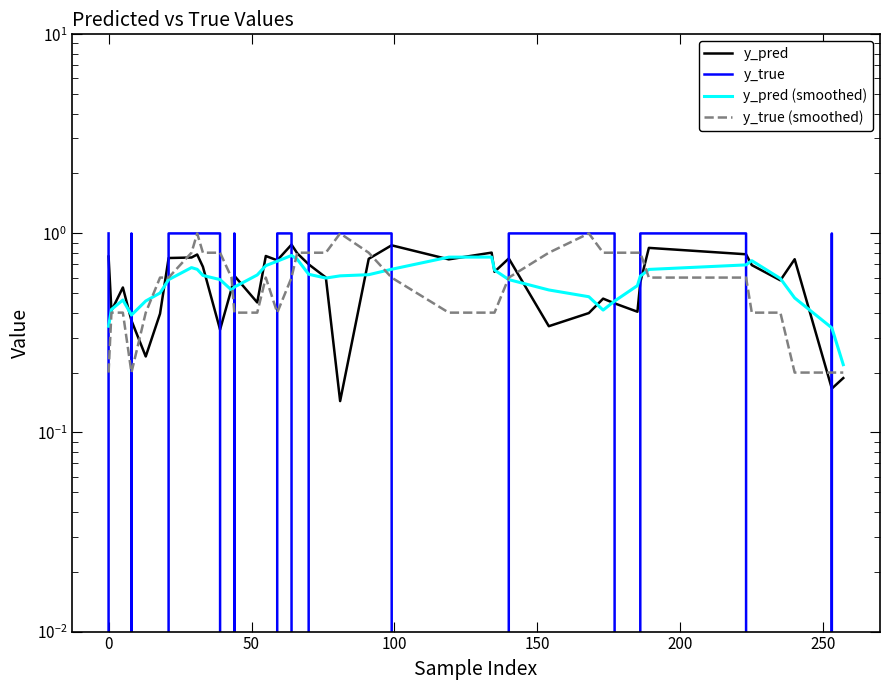

How many intersections are there between y_true and y_pred (smoothed)?

17